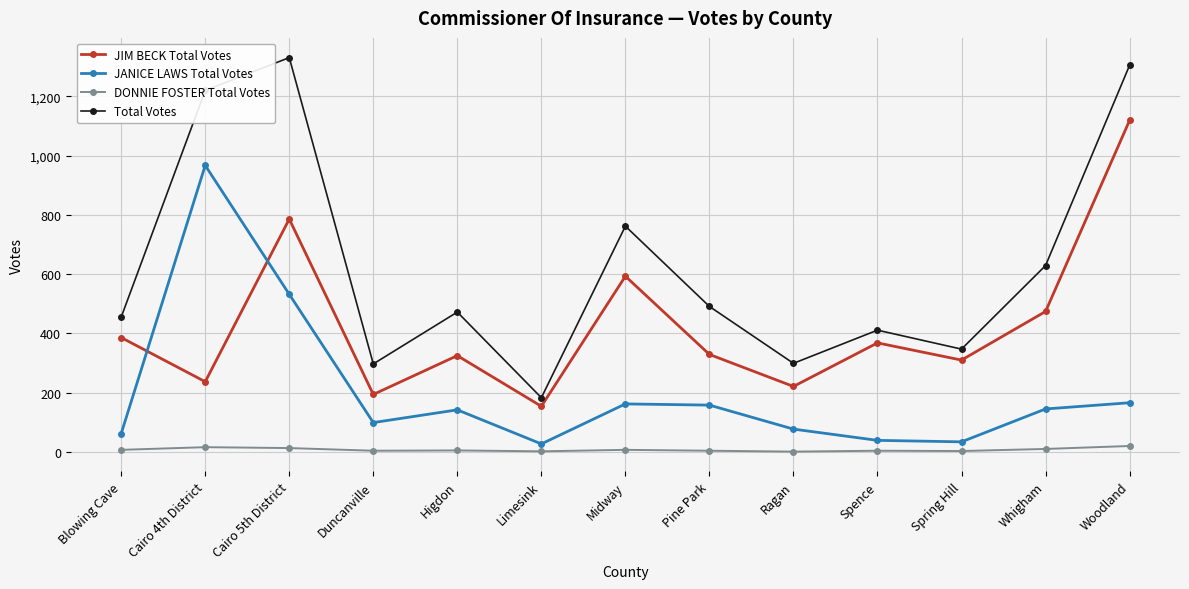

List the series in order of their overall mean, lowest first.

DONNIE FOSTER Total Votes, JANICE LAWS Total Votes, JIM BECK Total Votes, Total Votes